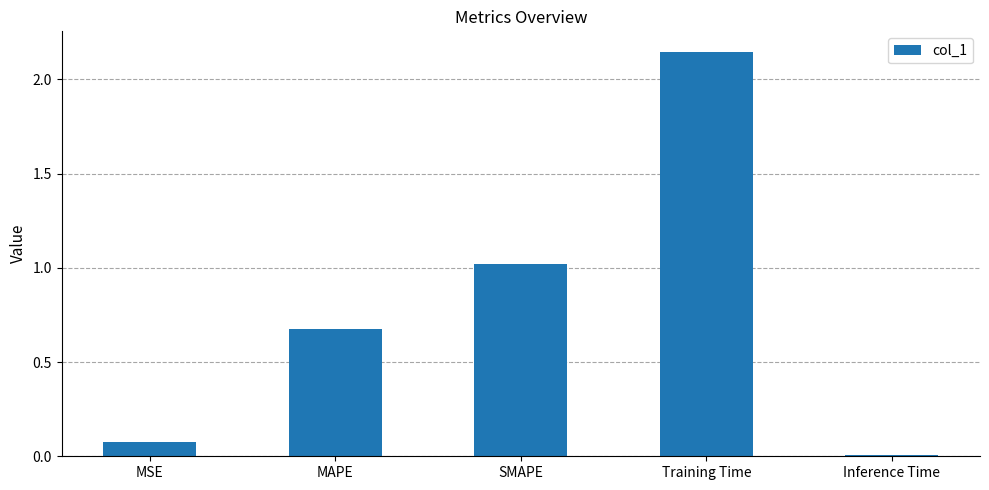

What position from the left is MSE?

1